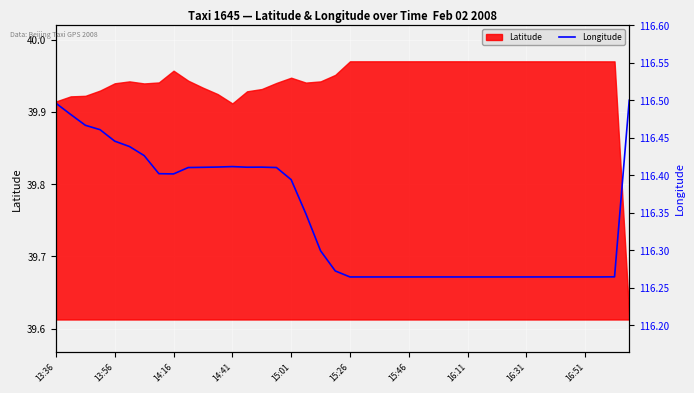

The value at 11 is 116.4. True or false?

True